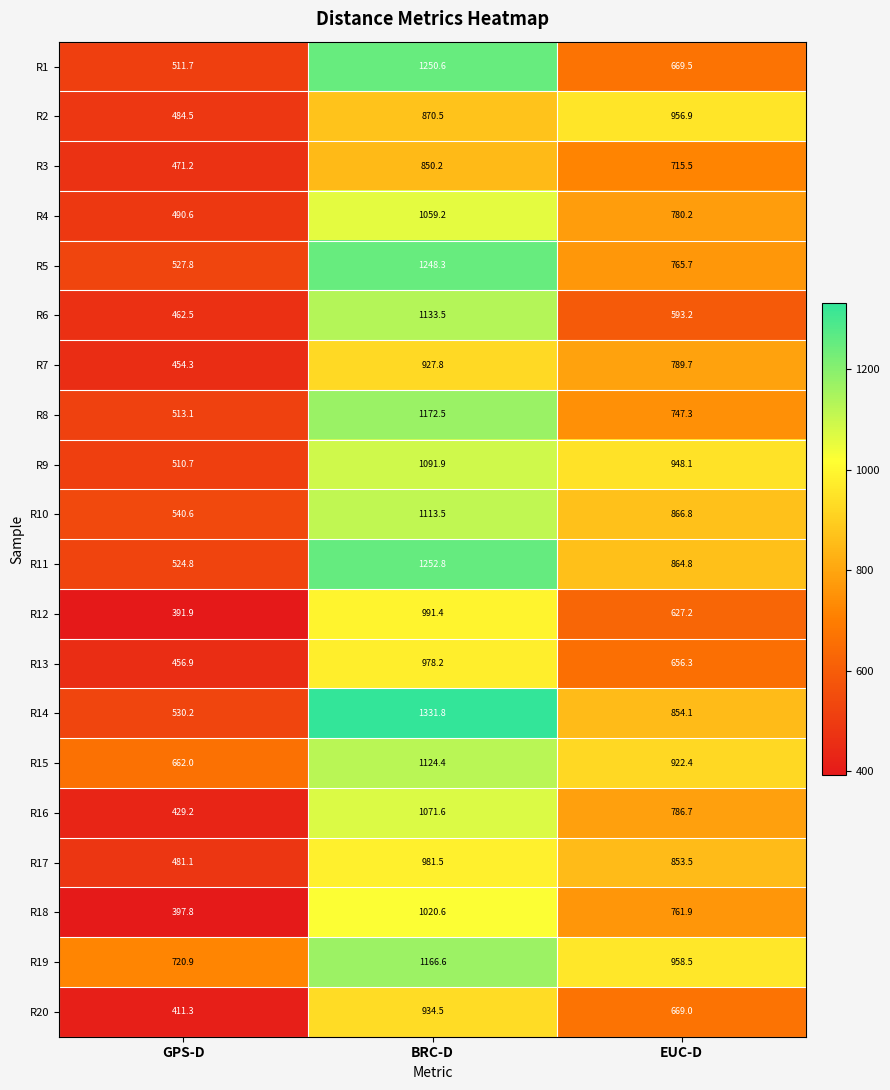

What is the sum of all R8 values?

2432.9